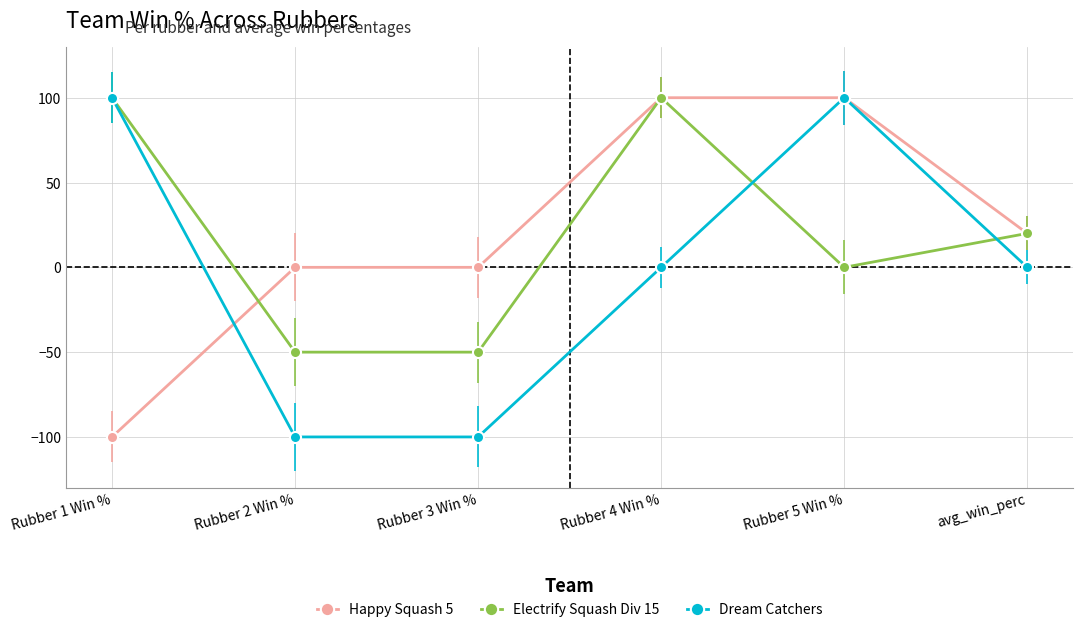

What is the total value across all series at Rubber 4 Win %?

200